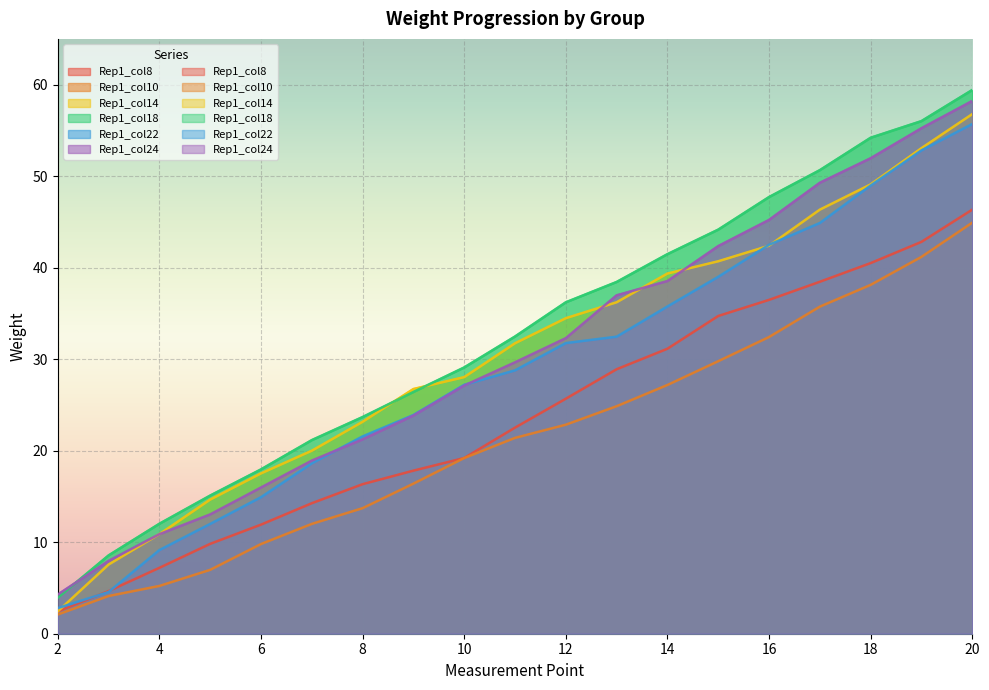

What are all the series names shown in the legend?

Rep1_col8, Rep1_col10, Rep1_col14, Rep1_col18, Rep1_col22, Rep1_col24